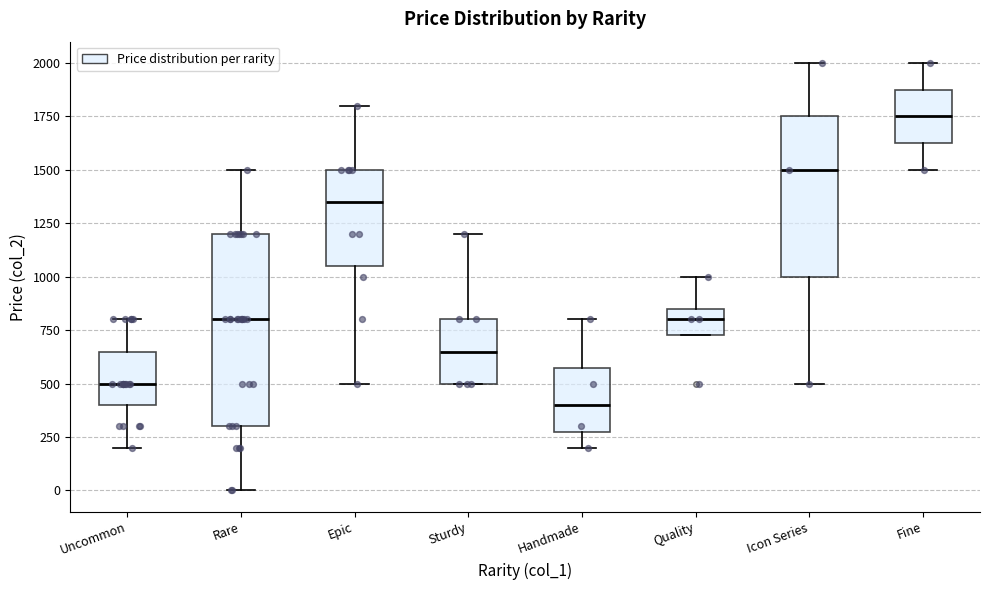

Which box's median line is the lowest?

Handmade